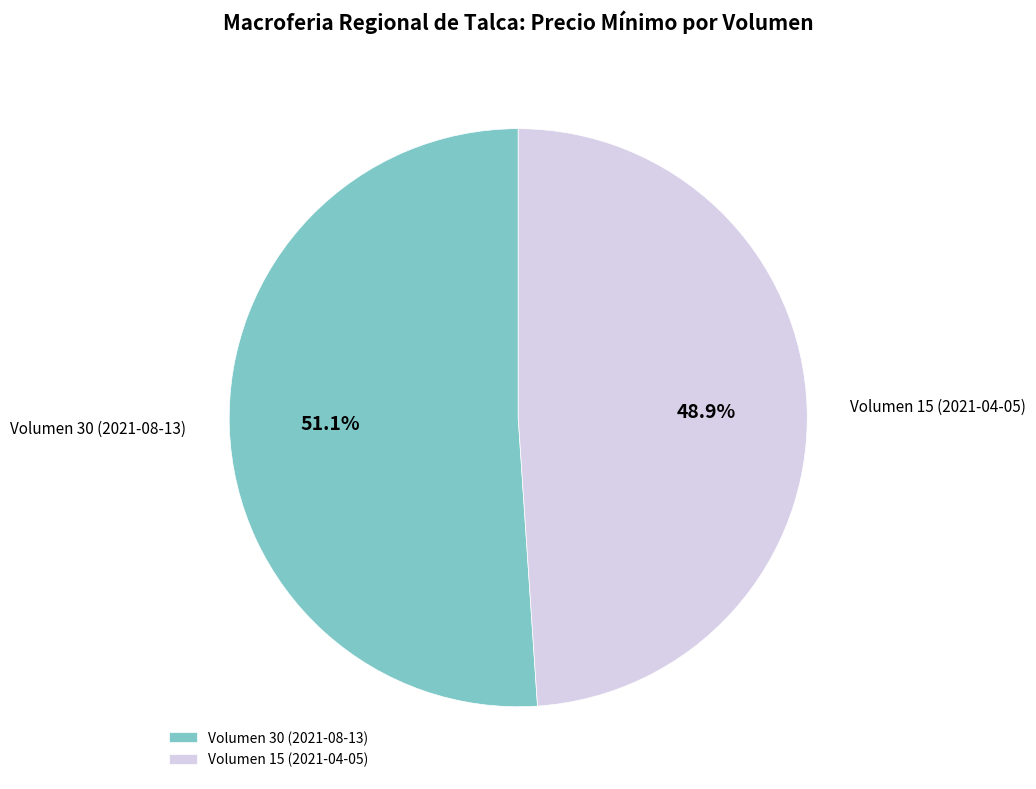

Is there any slice that represents more than half of the pie?

Yes